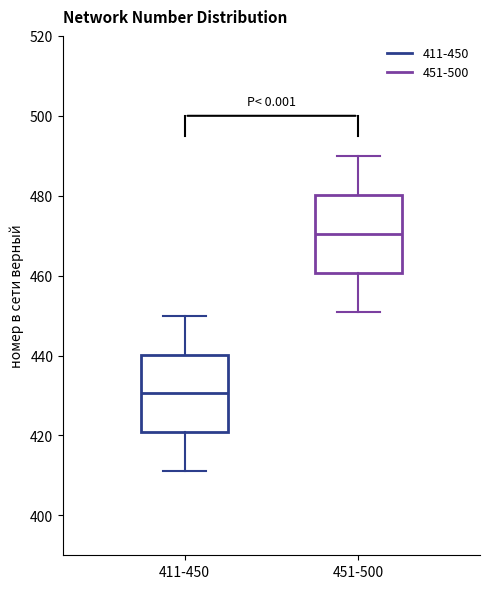

Reading left to right, transcribe this box plot: for each box, give where its median line is, the range the box spans, and where its two whiskers end, as read against the y-axis. The values are not printed on the chart, so give them approximately, as read against the axis.

411-450: median 430, box 420 to 440, whiskers 412 to 450
451-500: median 470, box 460 to 480, whiskers 452 to 490